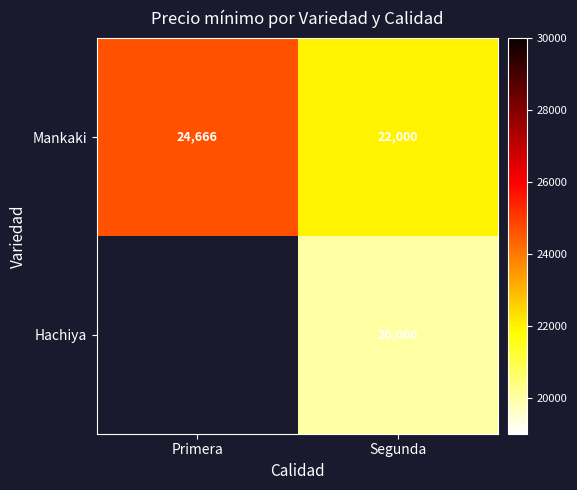

Rank the categories by Mankaki value from lowest to highest.

Segunda, Primera